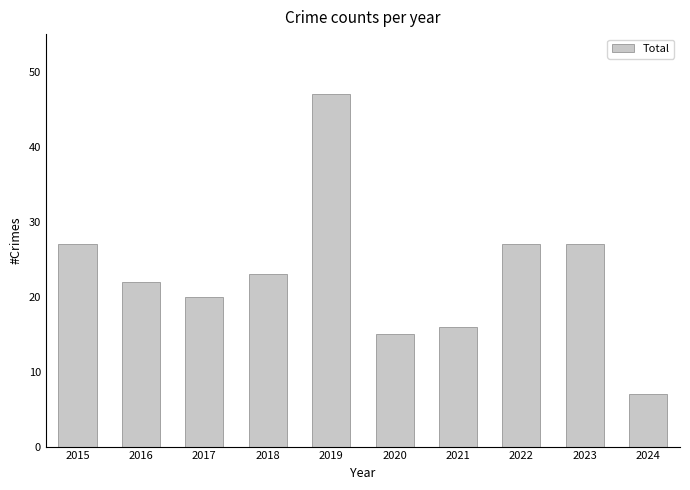

How many values are below 23?

5